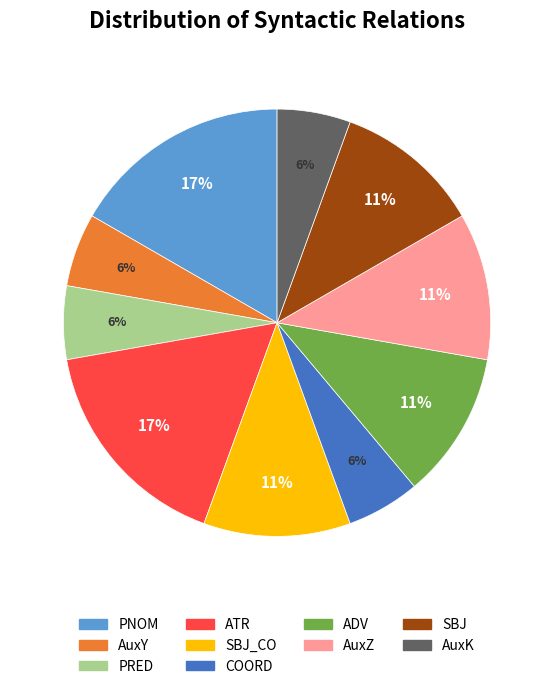

Which has a higher value, PNOM or AuxY?

PNOM